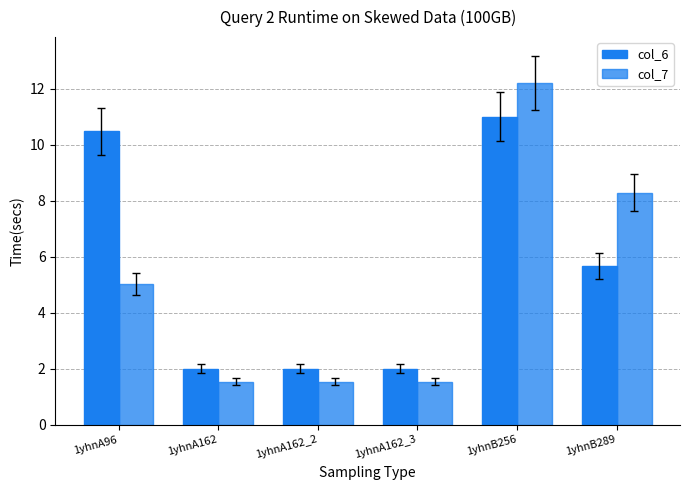

Are the bars grouped side by side (vs. stacked)?

Yes